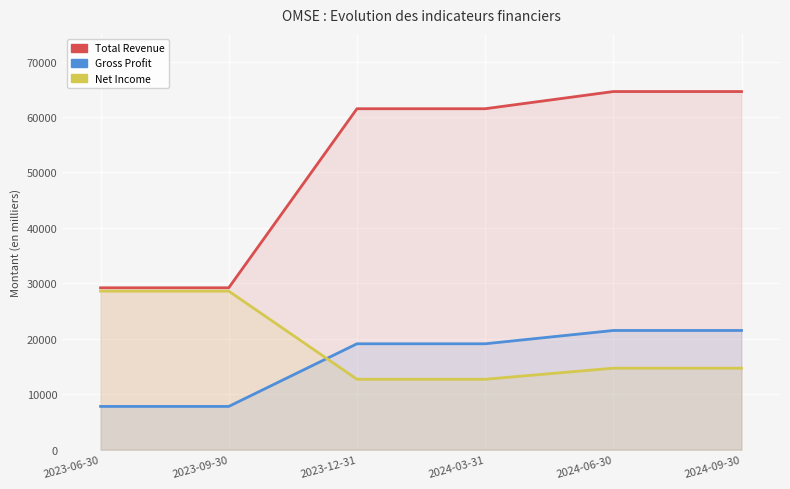

Rank the series at 2024-03-31 from highest to lowest value.

Total Revenue, Gross Profit, Net Income